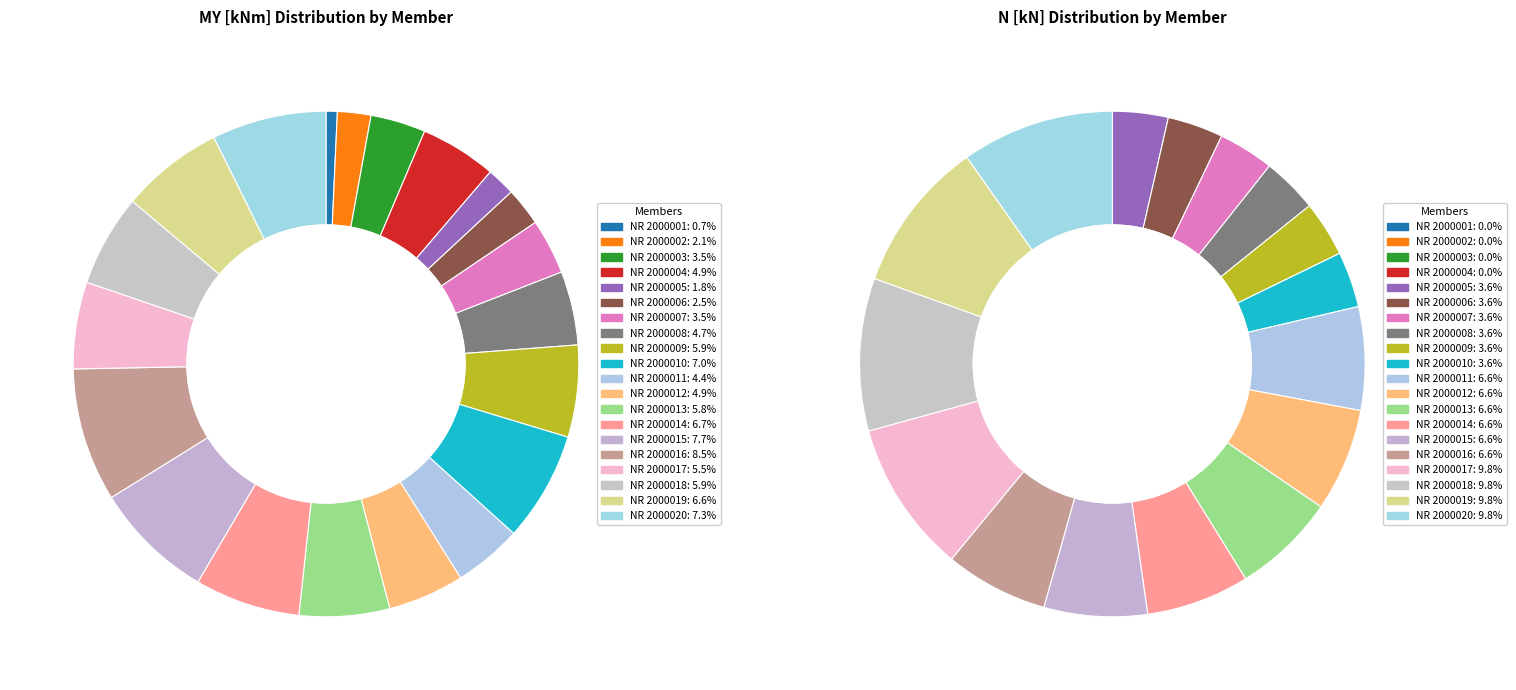

Which slice is the smallest?

NR 2000001-0